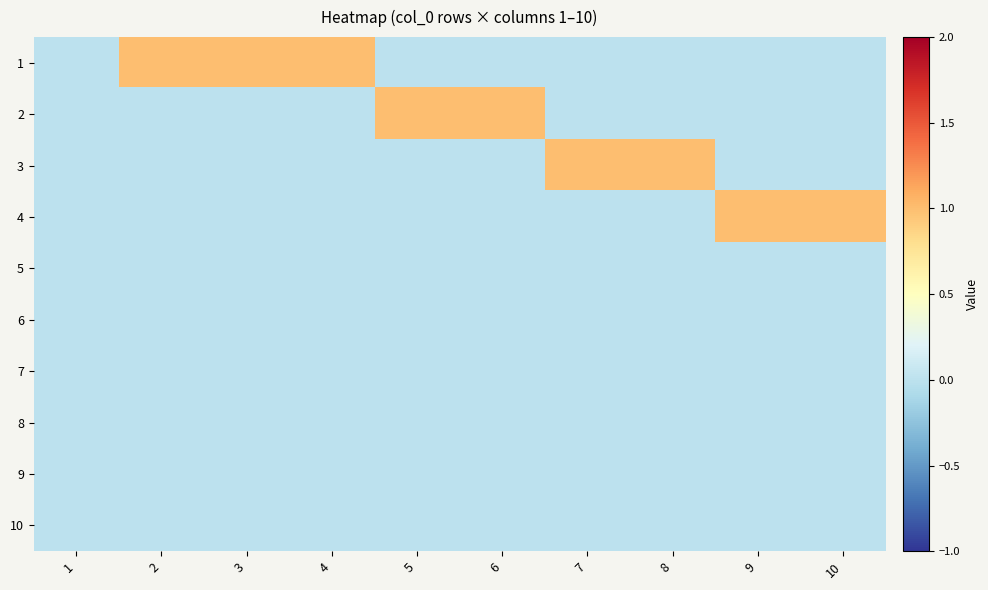

Rank the series by their maximum value, from lowest to highest.

5, 6, 7, 8, 9, 10, 1, 2, 3, 4